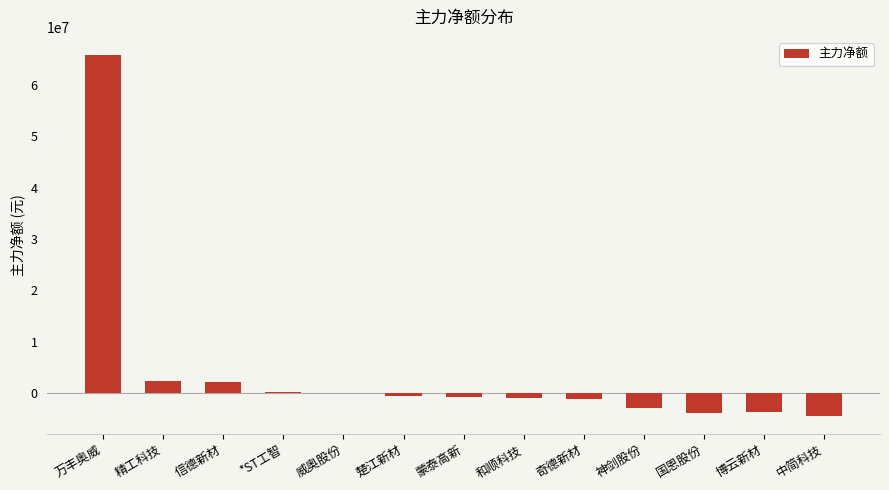

True or false: the data shows 65836540 at 万丰奥威.

True